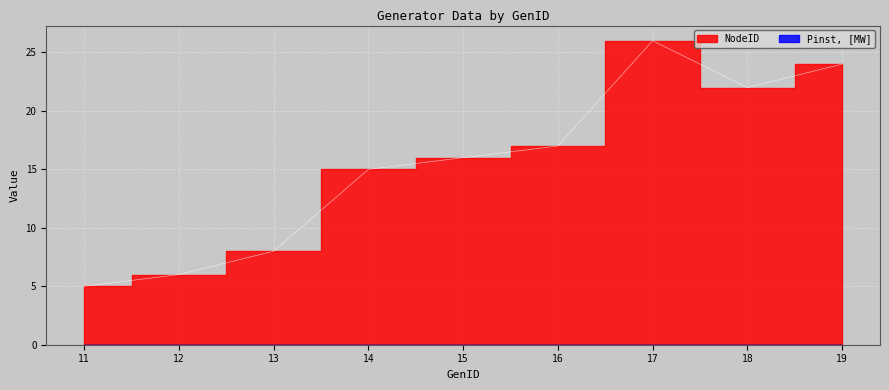

Which label corresponds to the smallest value in the chart?

11